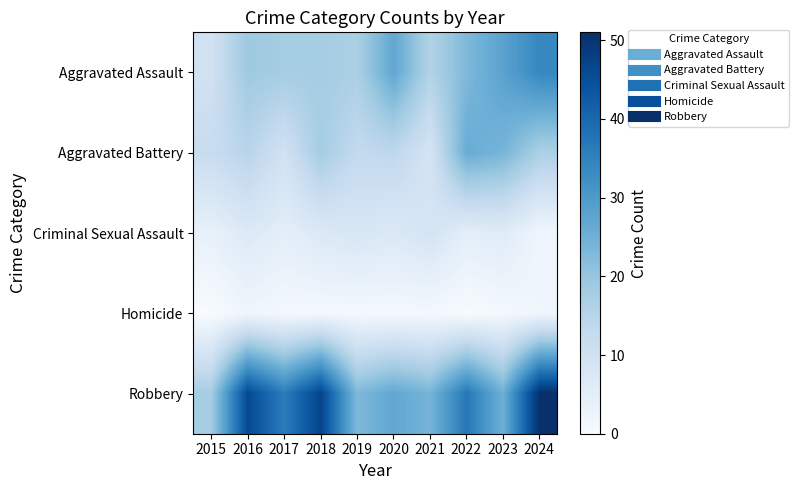

What is the total value across all series at 2018?

91